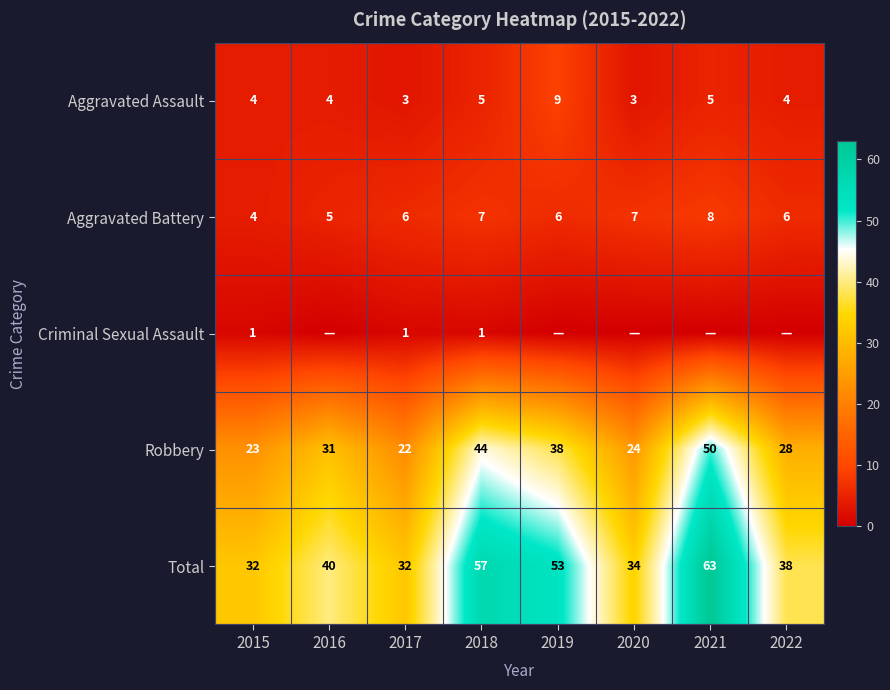

What is the sum of the Total values at 2020 and 2015?

66